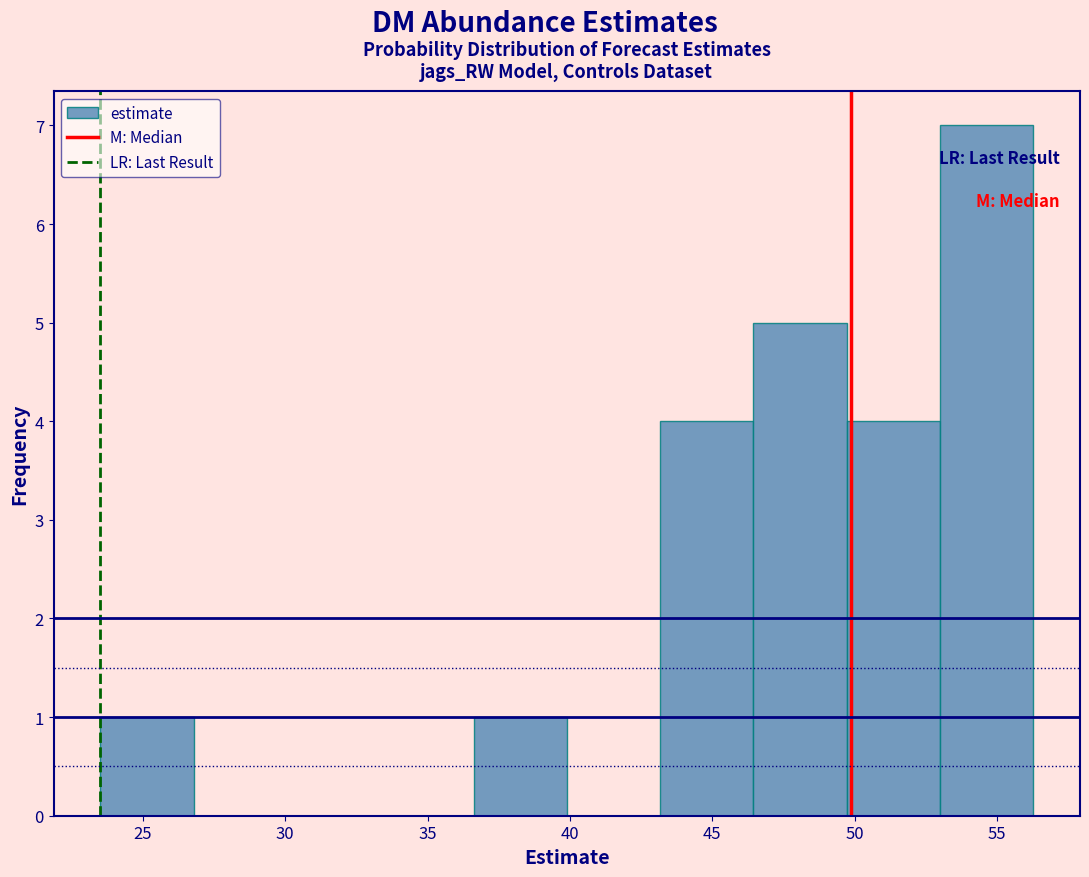

How tall is the bar that spans 36.5 to 40.0 on the x-axis? Neither the bar edges nor the heights are printed on the chart, so give them approximately, as read against the axes.

1